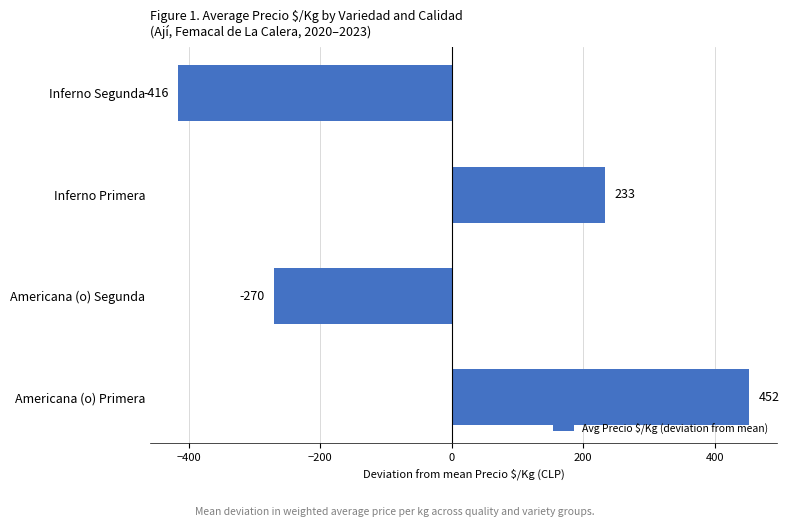

Which category has the highest value across all series?

Americana (o) Primera